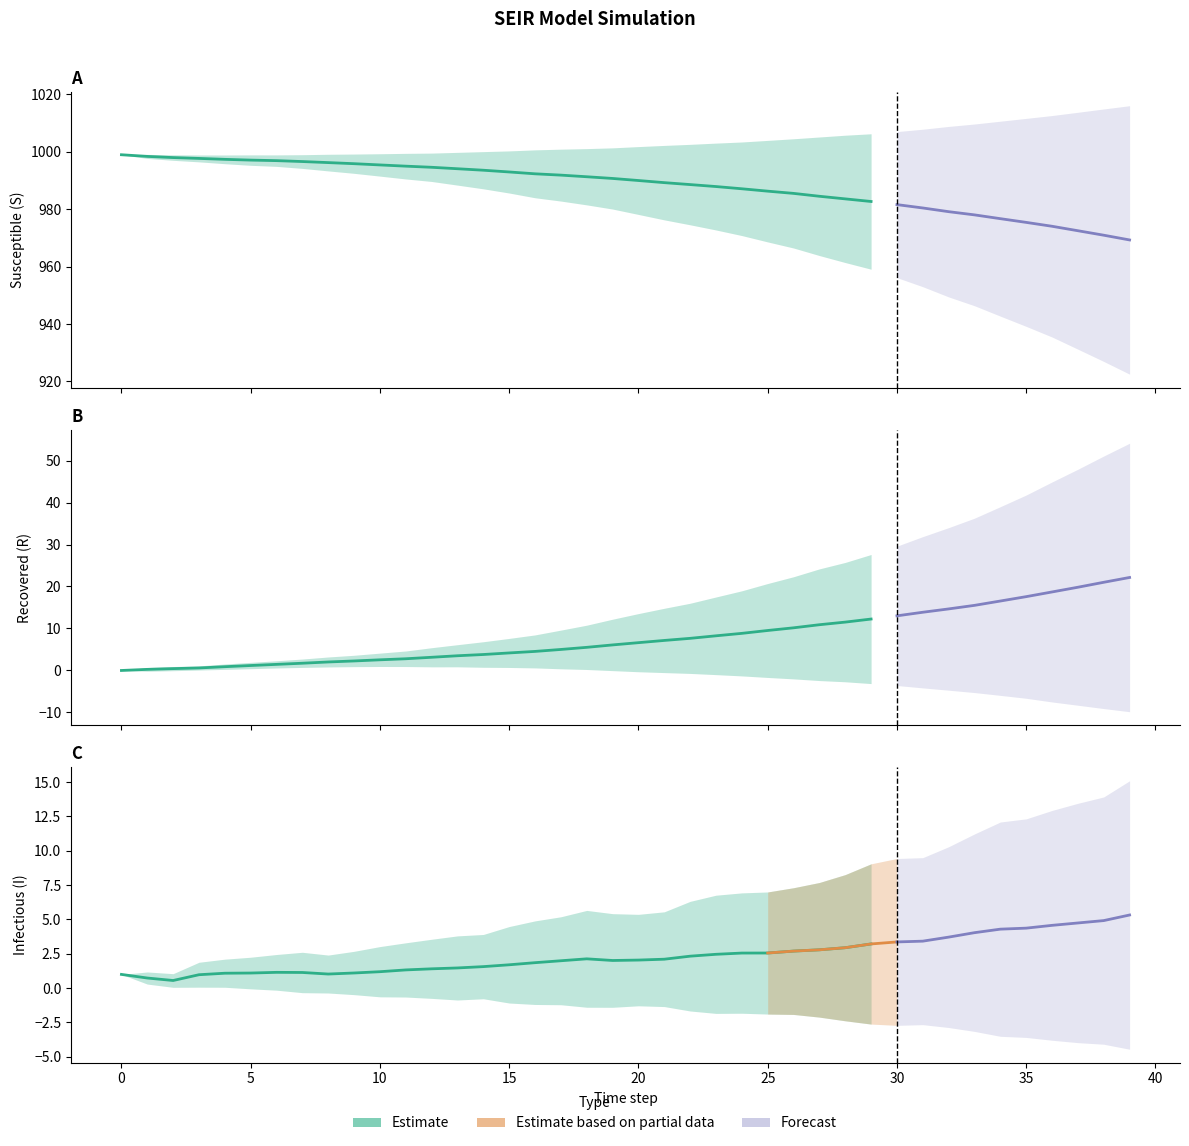

What is the maximum value shown in the chart?

999.0